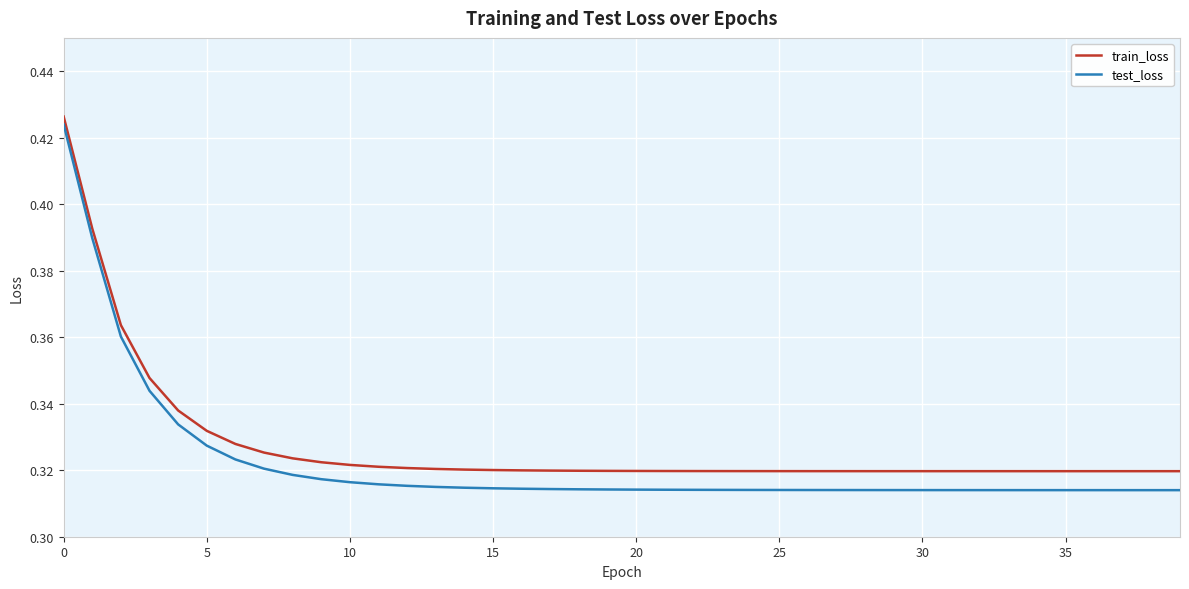

Which series has the largest range (max minus min)?

test_loss